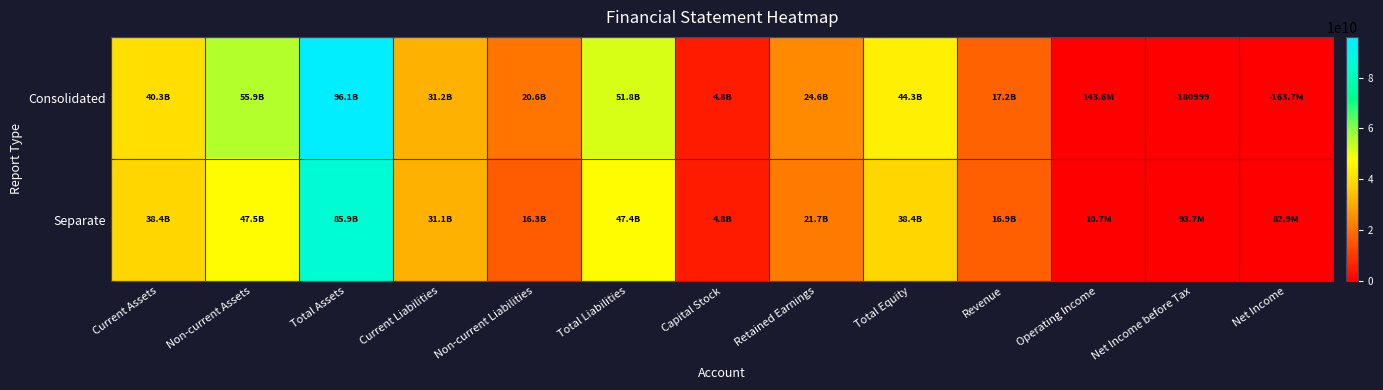

Is it true that Consolidated equals 22376378360 at Total Equity?

False